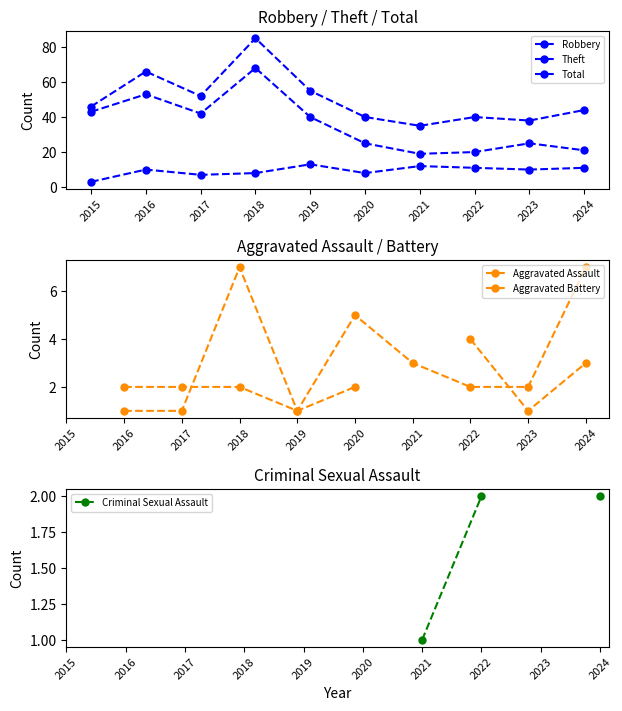

How many values in the Total series are below 46?

5